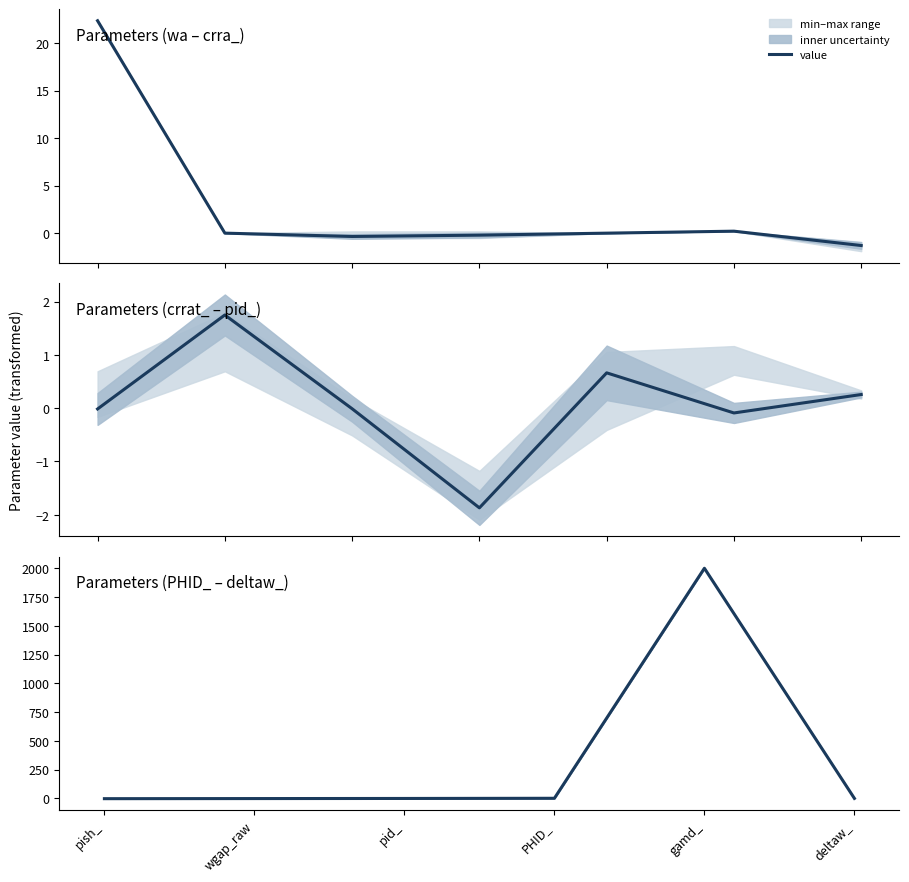

What is the label of the 5th point from the right?

wgap_raw